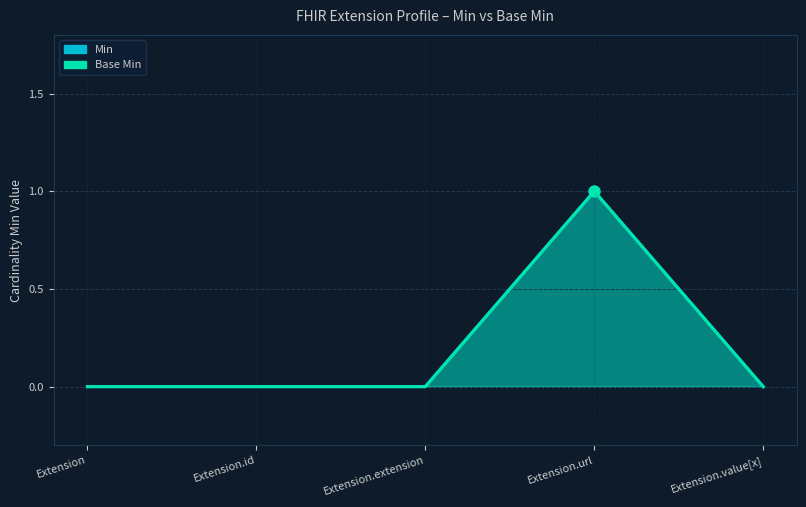

At which category is the sum across all series the highest?

Extension.url